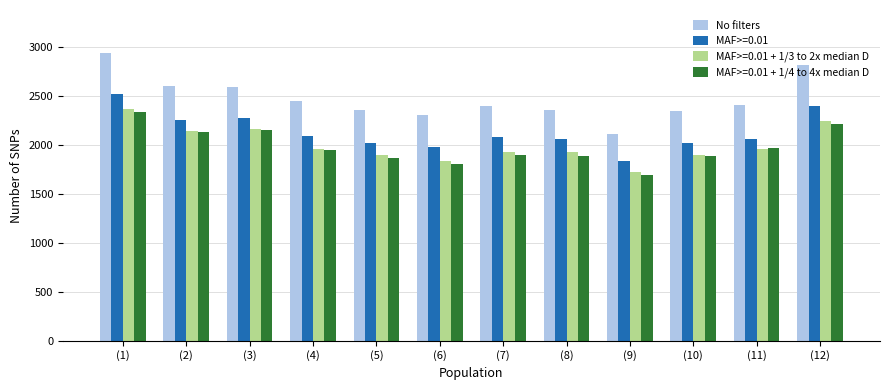

What is the difference between the highest and lowest values at (9)?

415.6